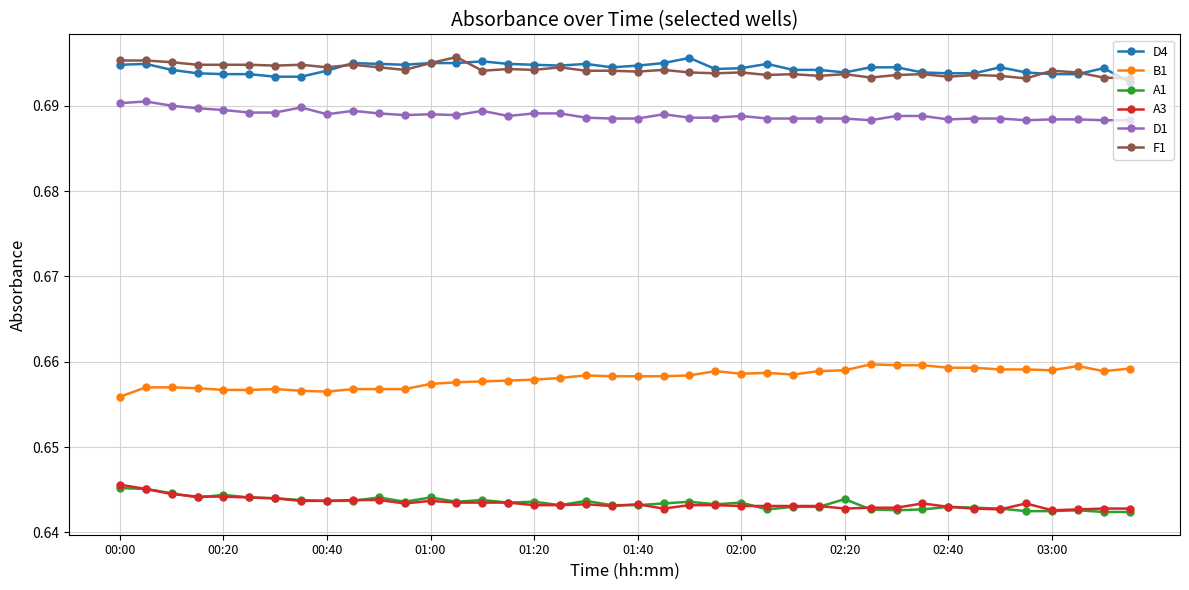

At how many categories does at least one series exceed 0?

40